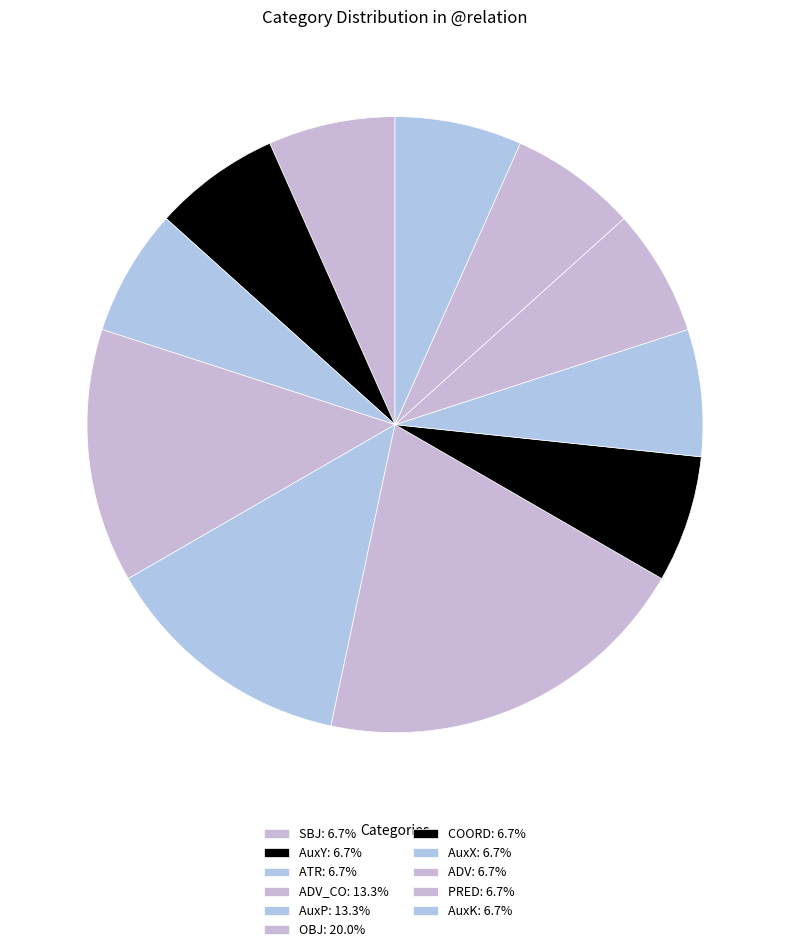

Is there a majority slice in this chart?

No